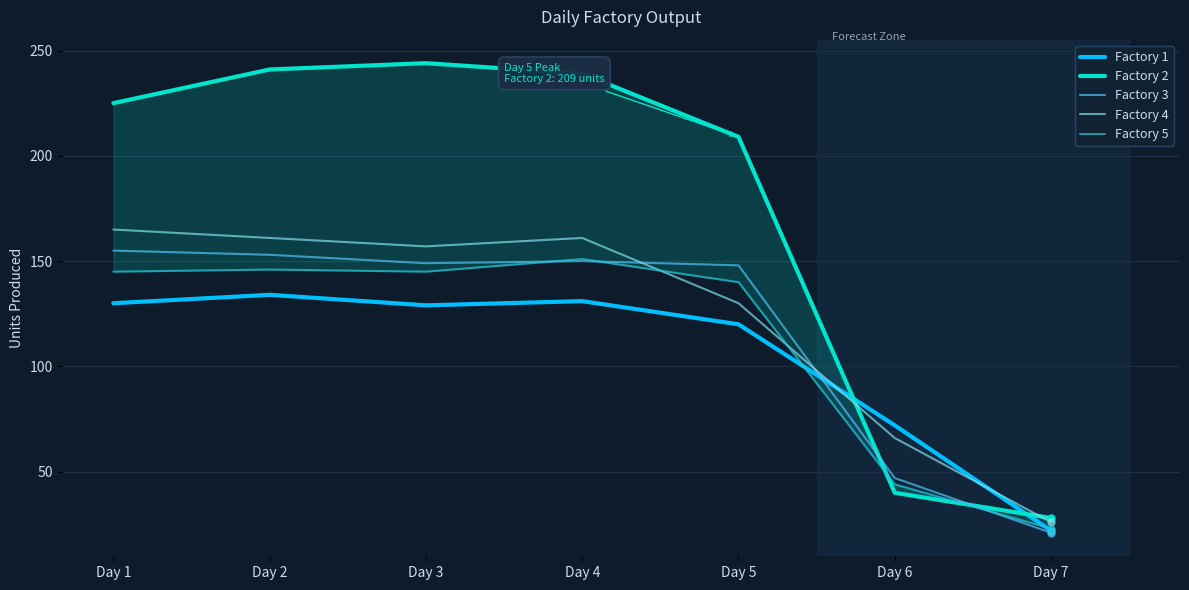

At which label does Factory 5 first exceed 145?

Day 2